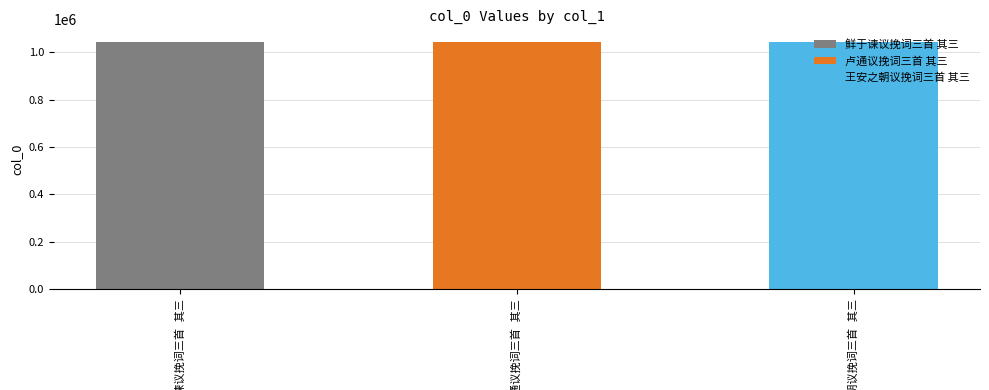

Are the bars horizontal?

No